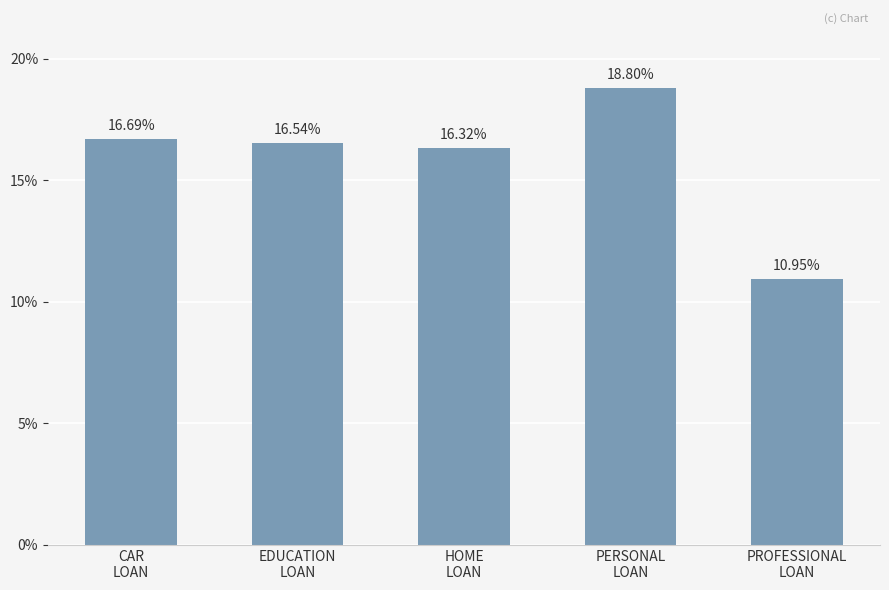

What is the difference between the second highest and minimum values?

5.7